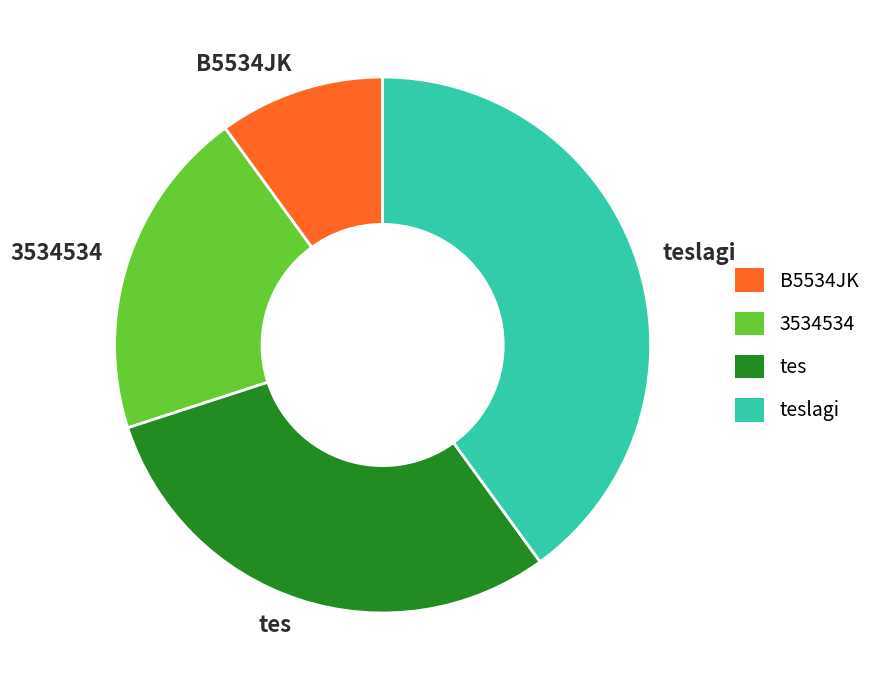

Which category has the biggest portion of the pie?

teslagi